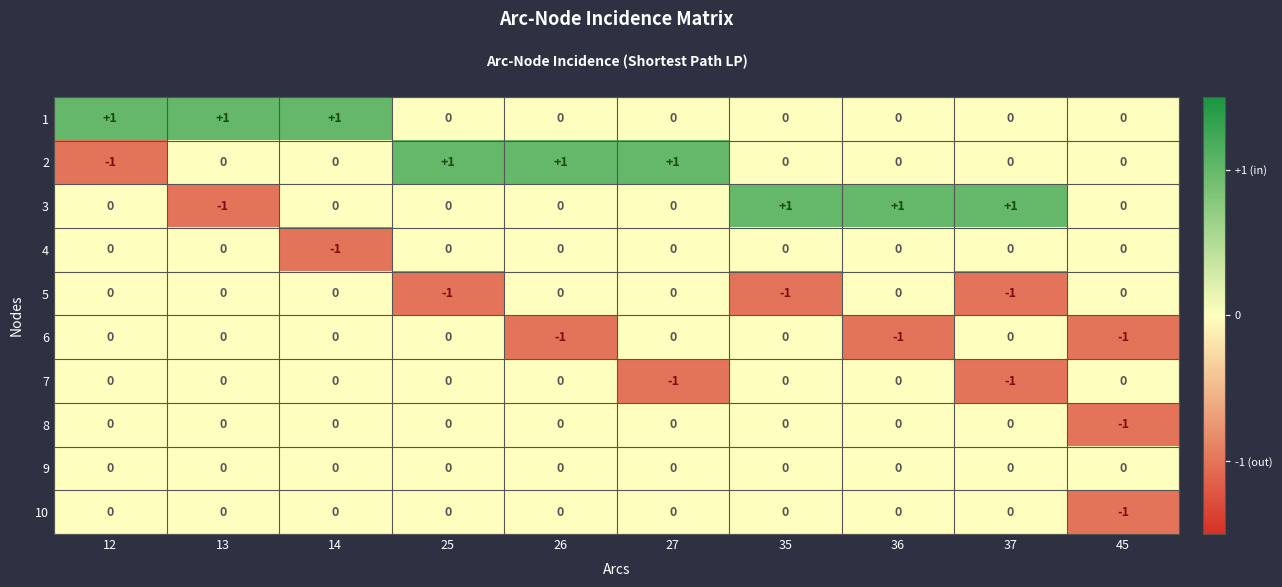

True or false: 1 has a value of 1 at 27.

False